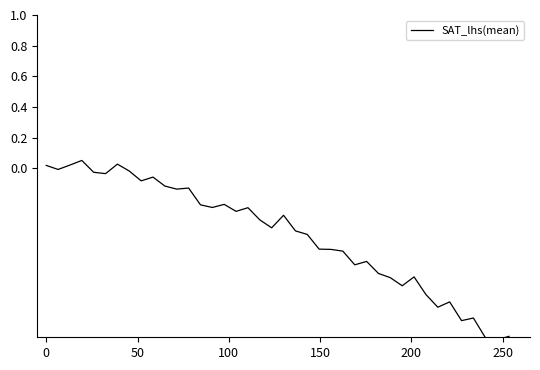

What is the minimum value shown in the chart?

-1.1